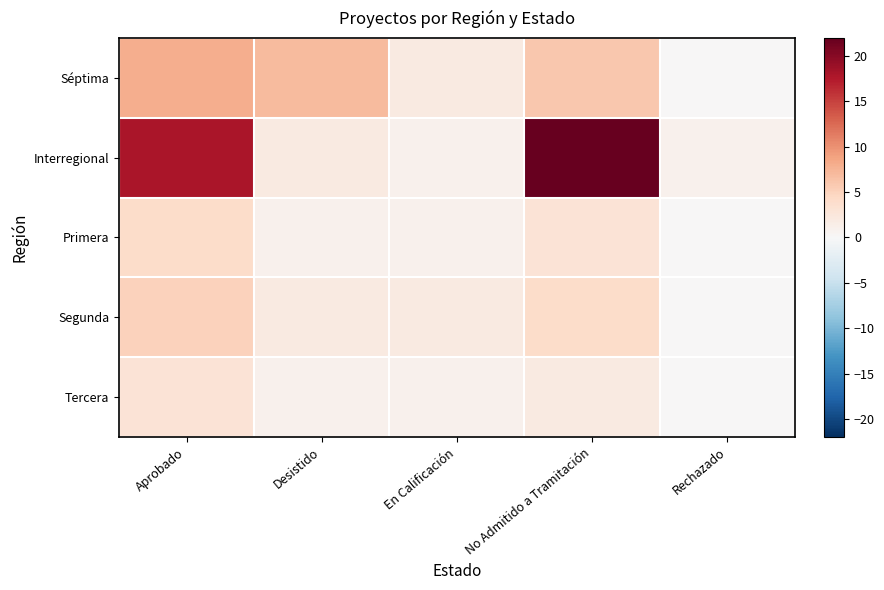

Reading left to right, extract all data points from this chart.

Séptima: Aprobado=8	Desistido=7	En Calificación=2	No Admitido a Tramitación=6	Rechazado=0
Interregional: Aprobado=18	Desistido=2	En Calificación=1	No Admitido a Tramitación=22	Rechazado=1
Primera: Aprobado=4	Desistido=1	En Calificación=1	No Admitido a Tramitación=3	Rechazado=0
Segunda: Aprobado=5	Desistido=2	En Calificación=2	No Admitido a Tramitación=4	Rechazado=0
Tercera: Aprobado=3	Desistido=1	En Calificación=1	No Admitido a Tramitación=2	Rechazado=0